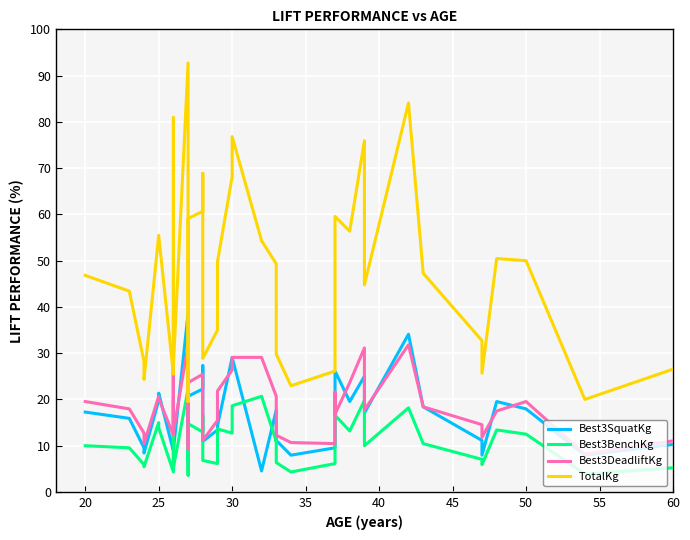

At 30, list the series in order from smallest to largest.

Best3BenchKg, Best3DeadliftKg, Best3SquatKg, TotalKg